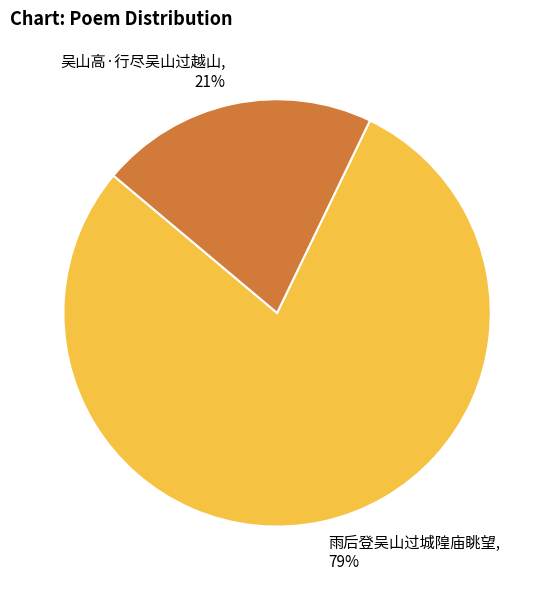

Count the number of slices in the pie.

2